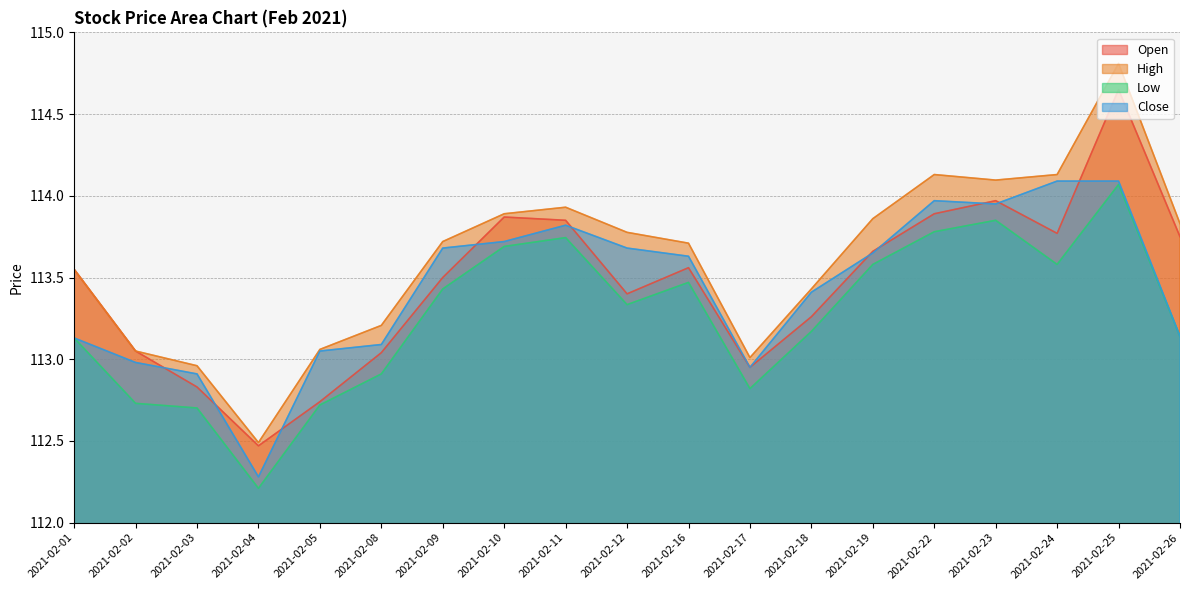

What is the difference between the Open values at 2021-02-18 and 2021-02-04?

0.8